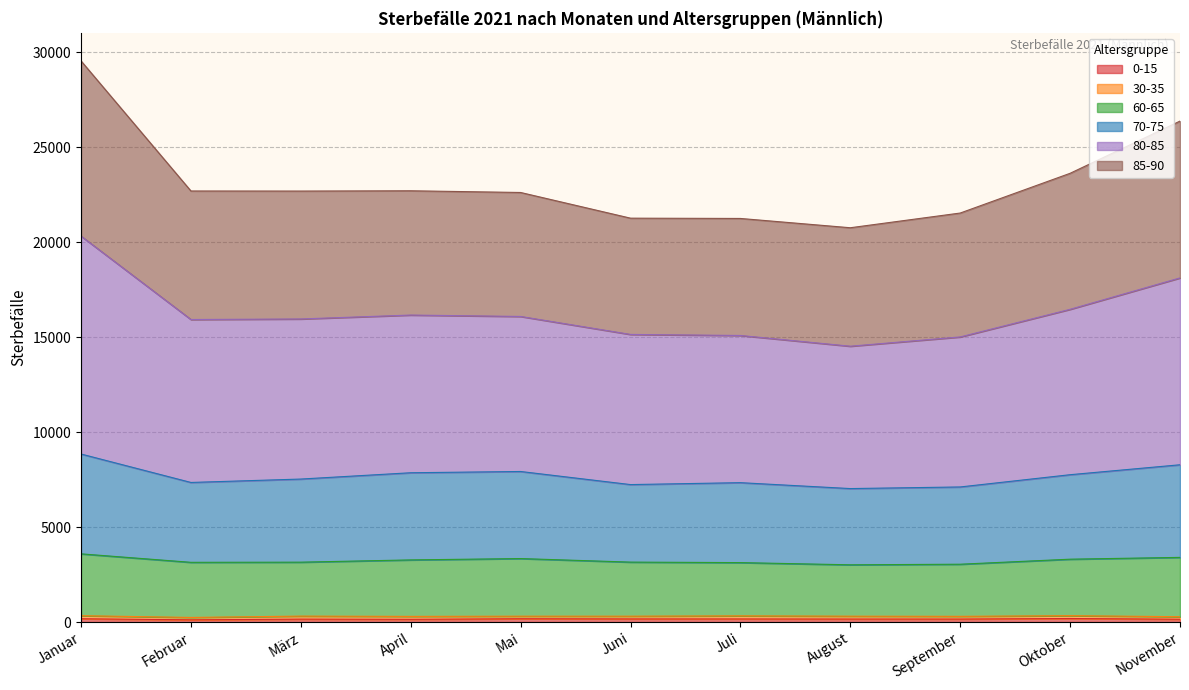

At which label is 60-65 closest to 3300?

Oktober